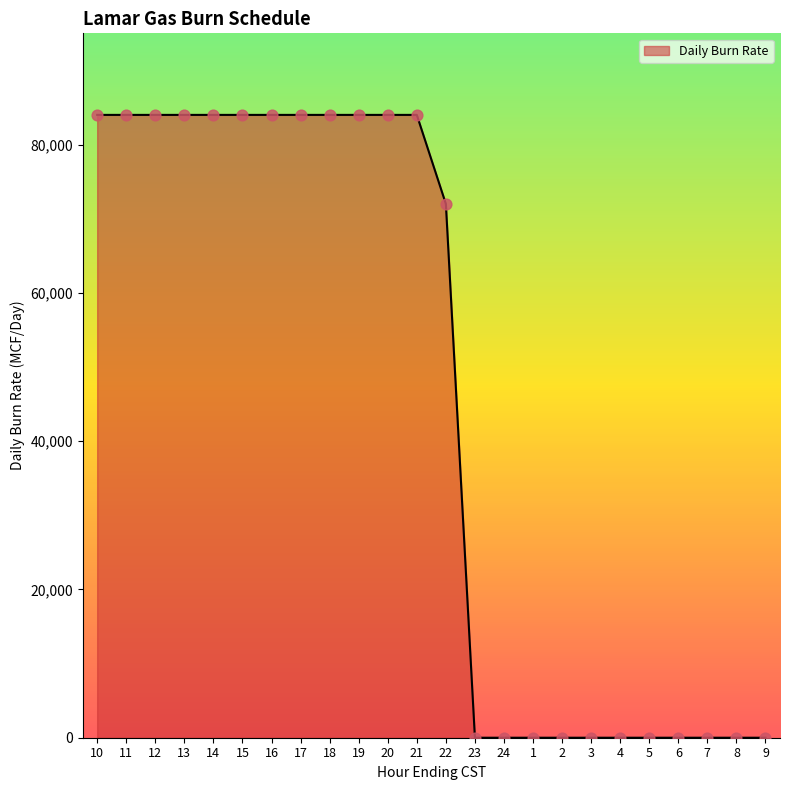

What is the change in value from 18 to 1?

-84000